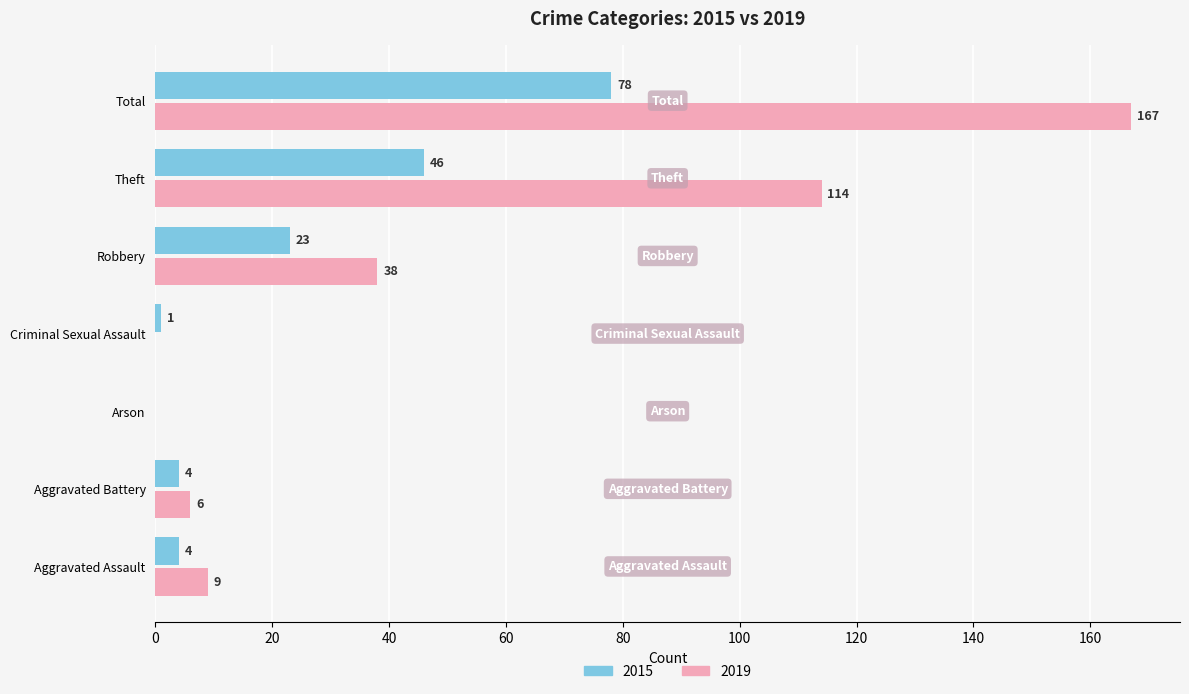

Which label corresponds to the largest value in the chart?

Total